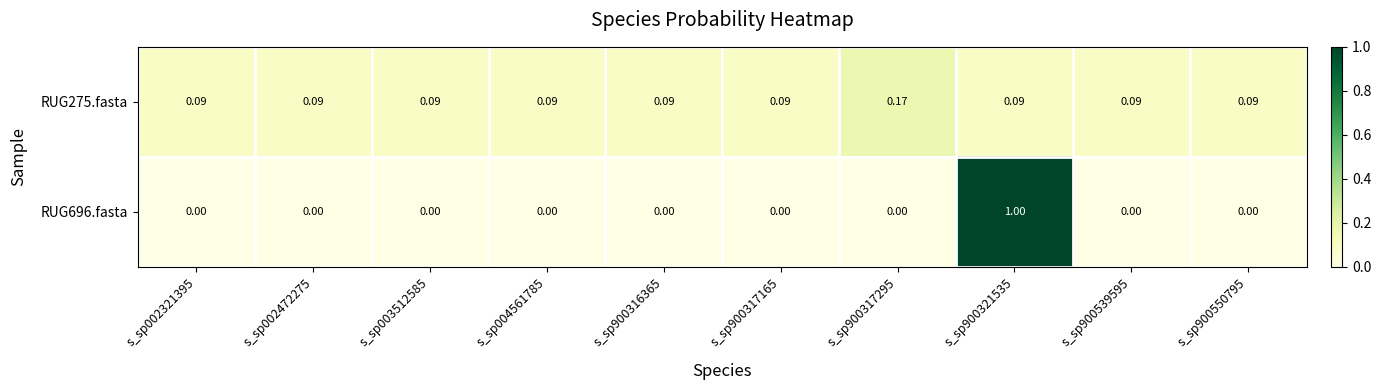

Is the value of RUG696.fasta at s_sp900321535 greater than the value of RUG275.fasta at s_sp002472275?

Yes